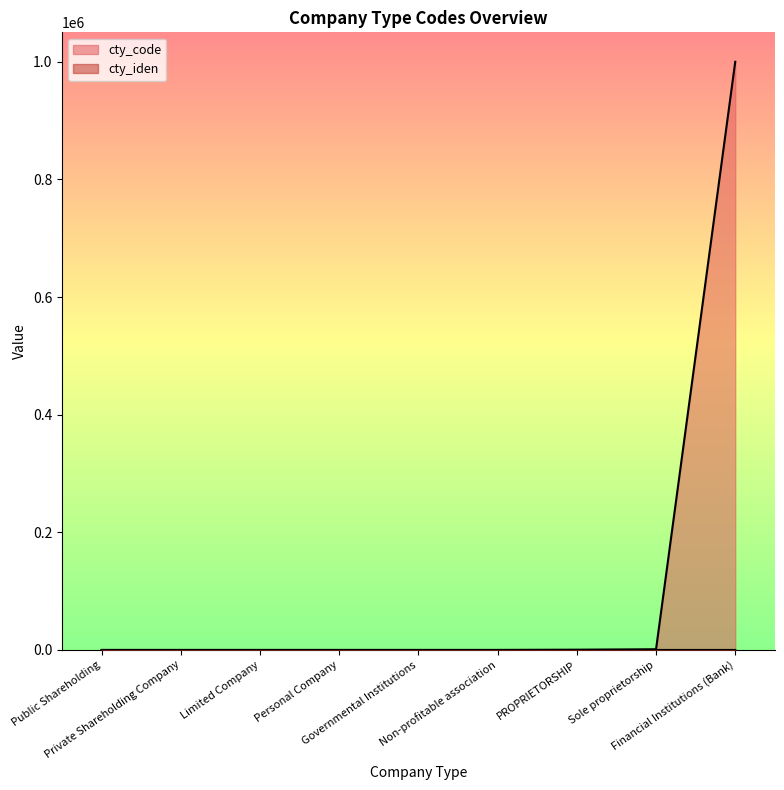

At which category does the chart reach its peak across all series?

Financial Institutions (Bank)